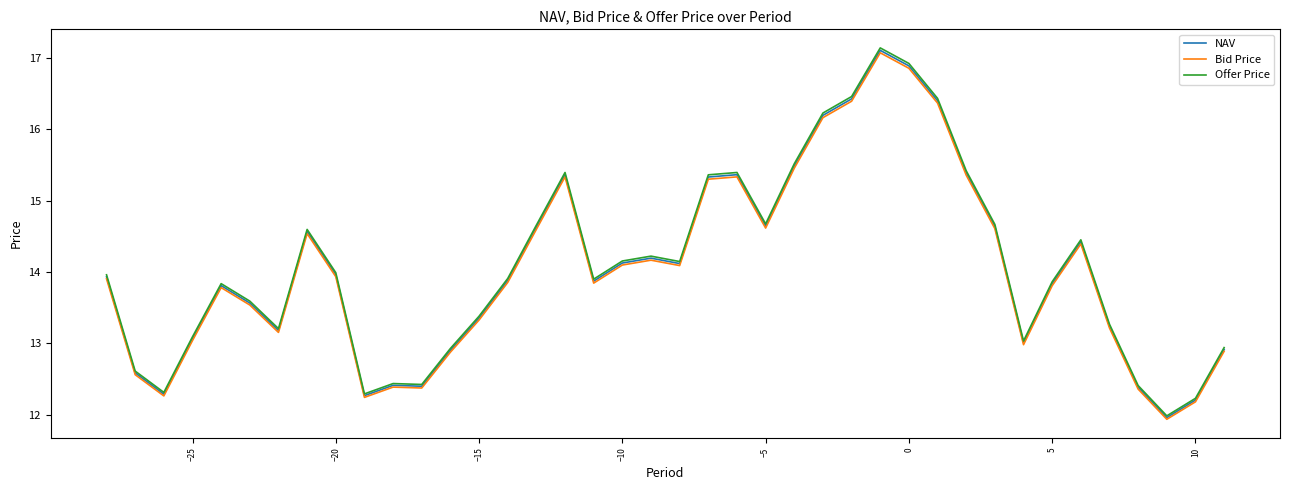

What is the highest value of the NAV series?

17.1